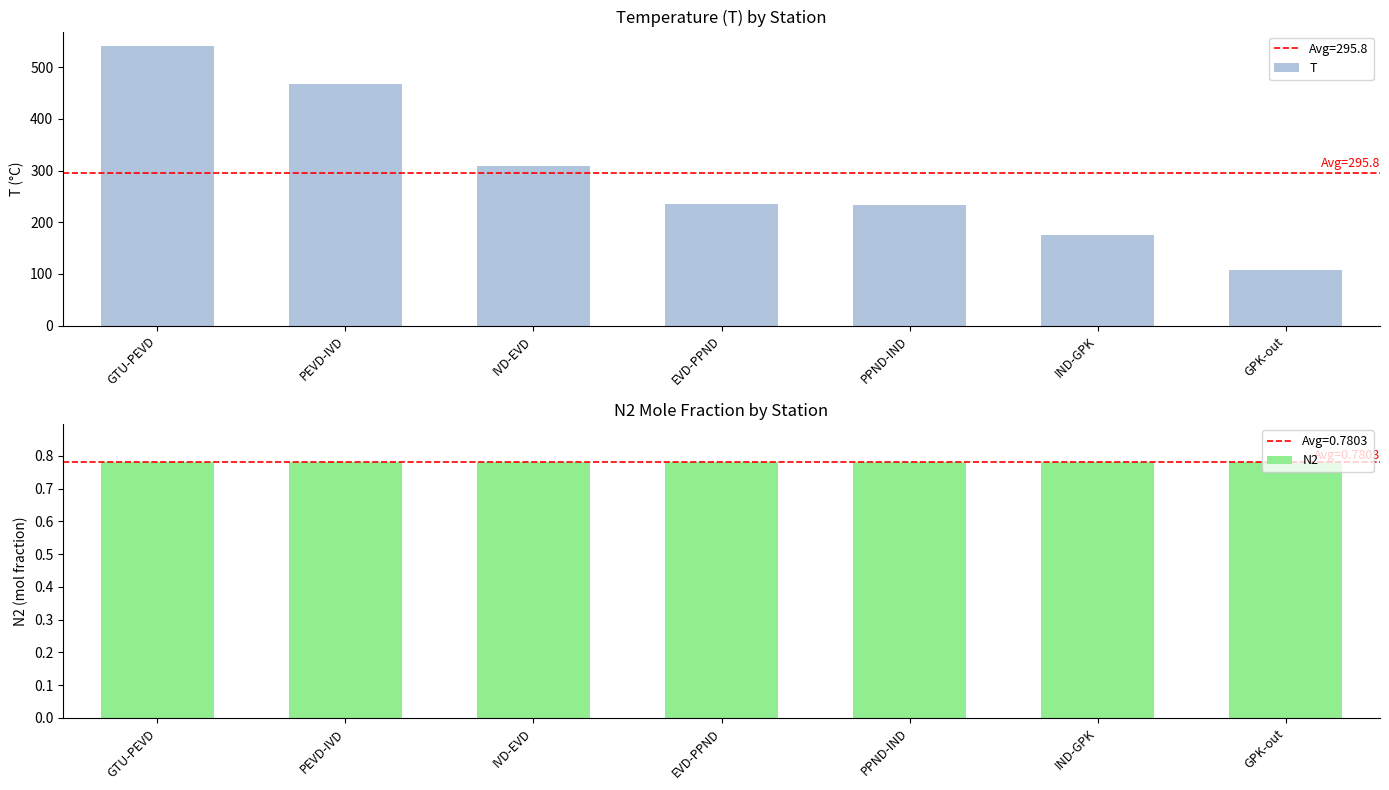

How many bars are there in total?

14